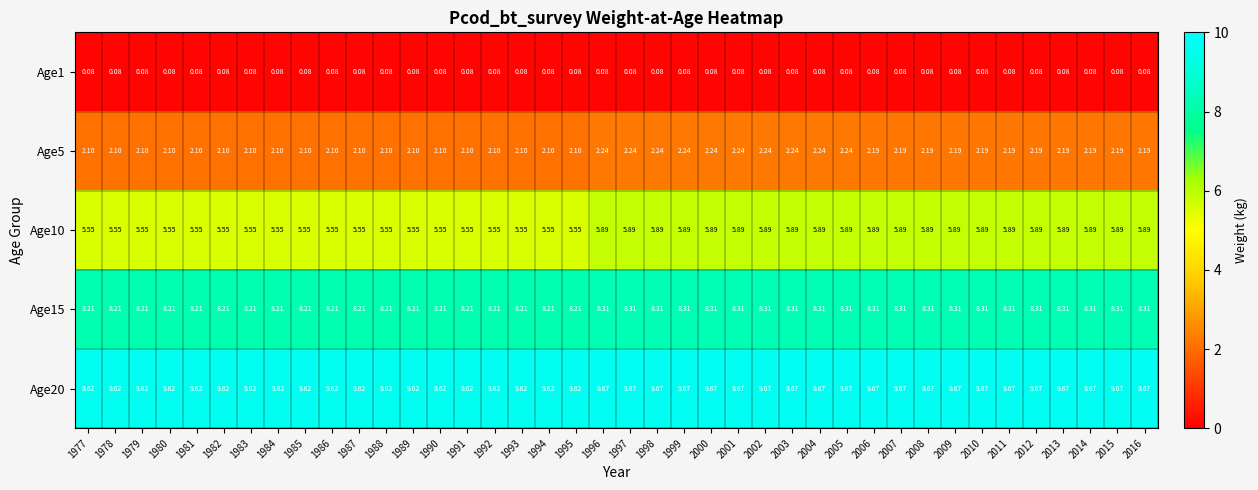

Is the value of Age1 at 1977 greater than the value of Age20 at 1980?

No